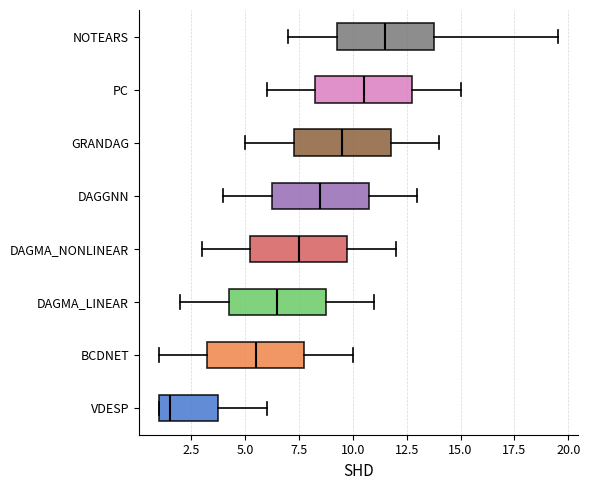

Reading bottom to top, transcribe this box plot: for each box, give where its median line is, the range the box spans, and where its two whiskers end, as read against the x-axis. The values are not printed on the chart, so give them approximately, as read against the axis.

VDESP: median 1.5, box 1.0 to 4.0, whiskers 1.0 to 6.0
BCDNET: median 5.5, box 3.5 to 8.0, whiskers 1.0 to 10.0
DAGMA_LINEAR: median 6.5, box 4.5 to 9.0, whiskers 2.0 to 11.0
DAGMA_NONLINEAR: median 7.5, box 5.5 to 10.0, whiskers 3.0 to 12.0
DAGGNN: median 8.5, box 6.5 to 11.0, whiskers 4.0 to 13.0
GRANDAG: median 9.5, box 7.5 to 12.0, whiskers 5.0 to 14.0
PC: median 10.5, box 8.5 to 13.0, whiskers 6.0 to 15.0
NOTEARS: median 11.5, box 9.5 to 14.0, whiskers 7.0 to 19.5